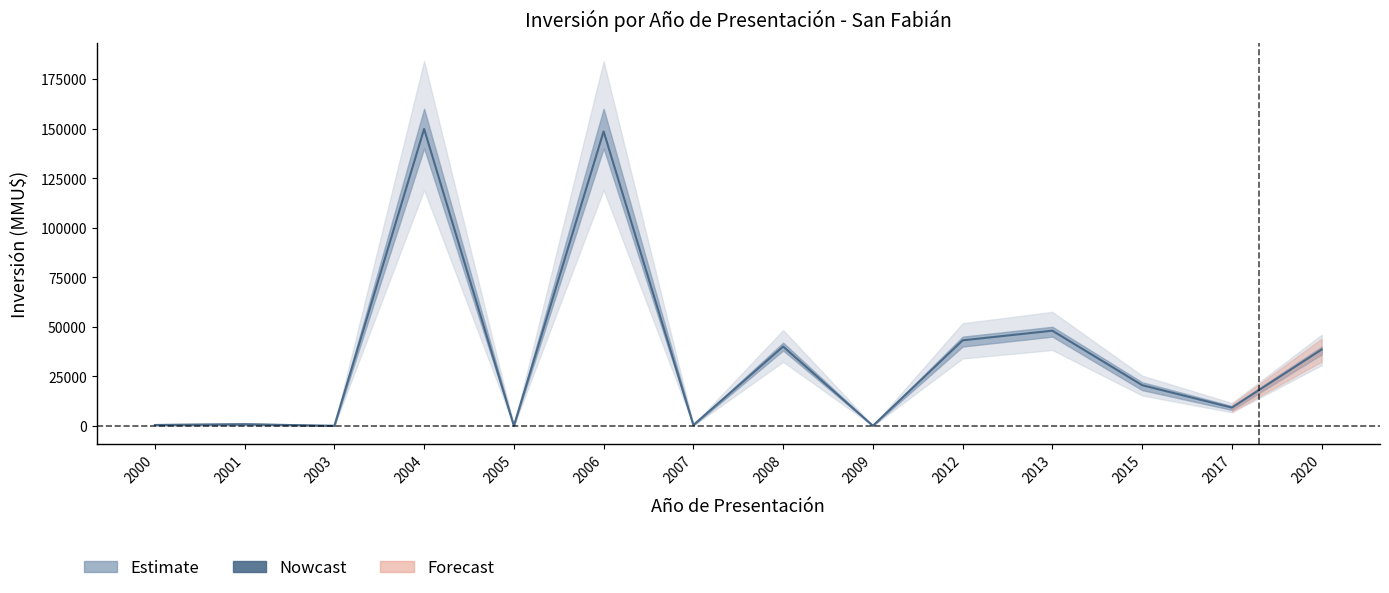

At which category does the data reach its first local valley?

2003